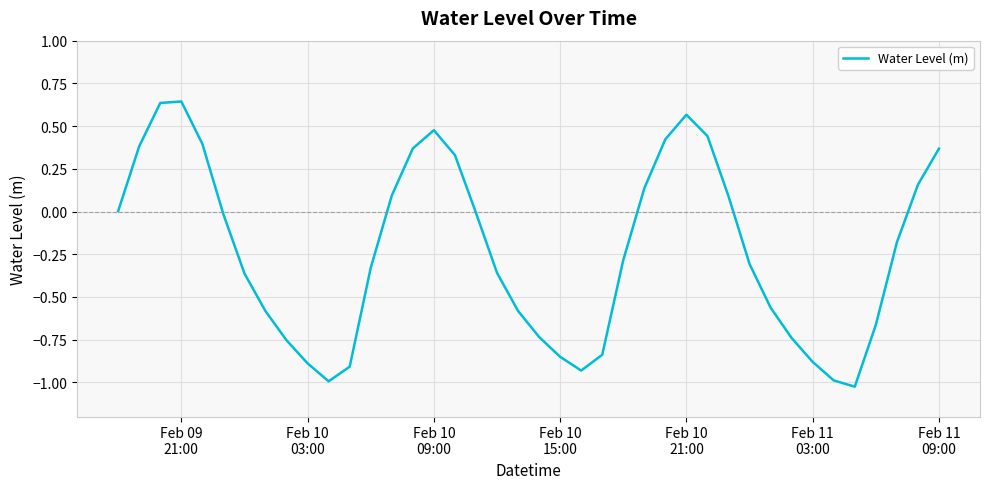

What is the difference between the maximum and minimum values?

1.7